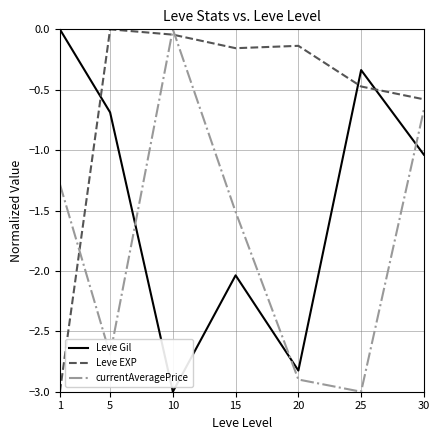

Rank the series by their average value, from lowest to highest.

currentAveragePrice, Leve Gil, Leve EXP